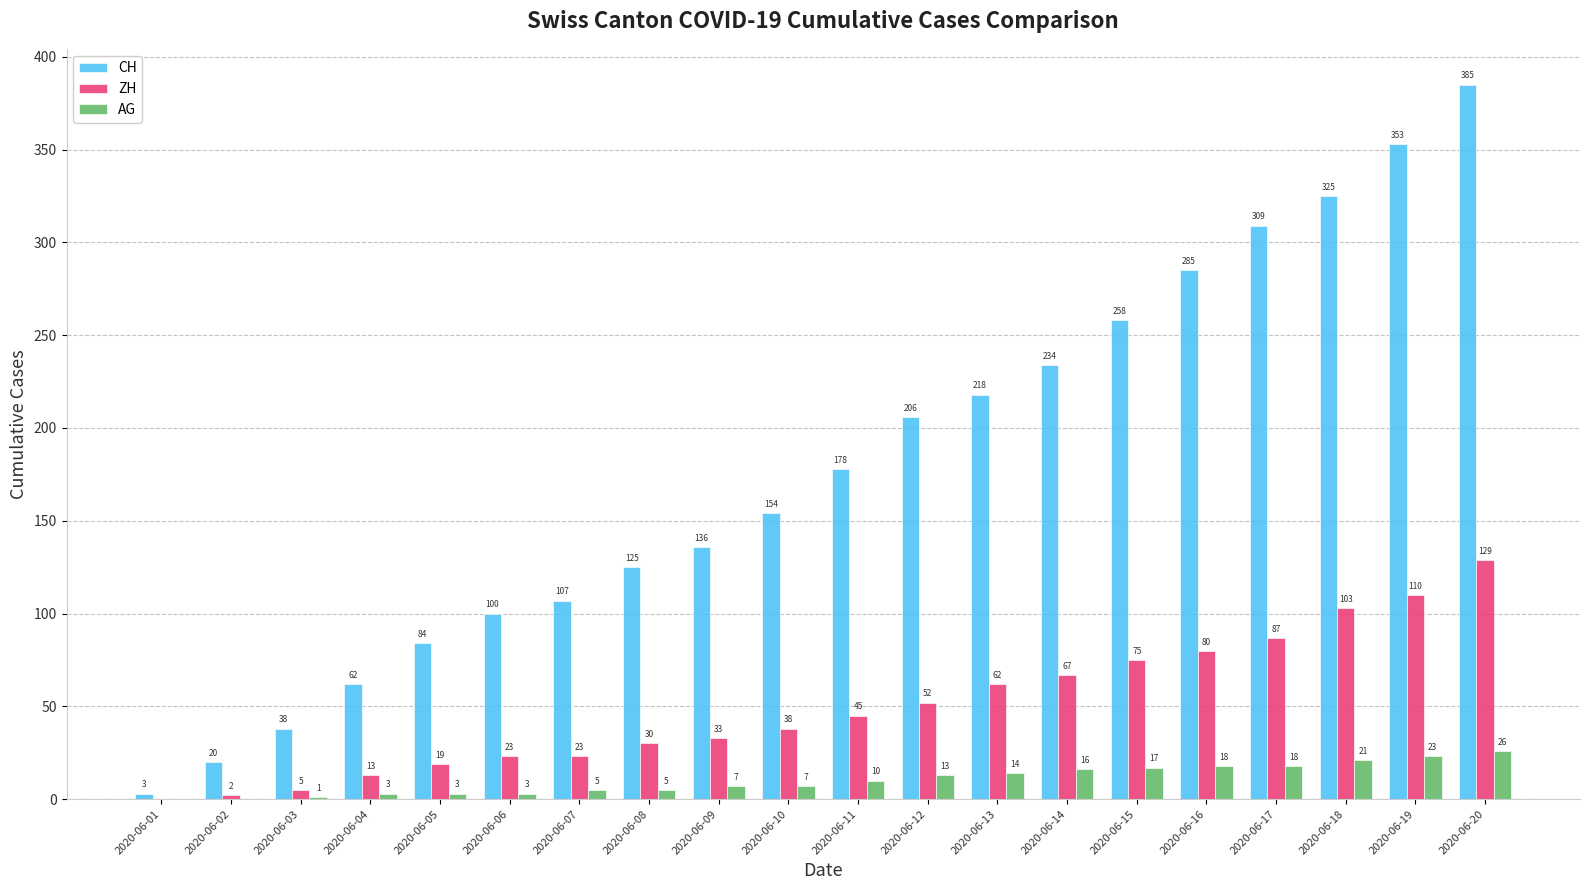

Are the bars grouped side by side (vs. stacked)?

Yes